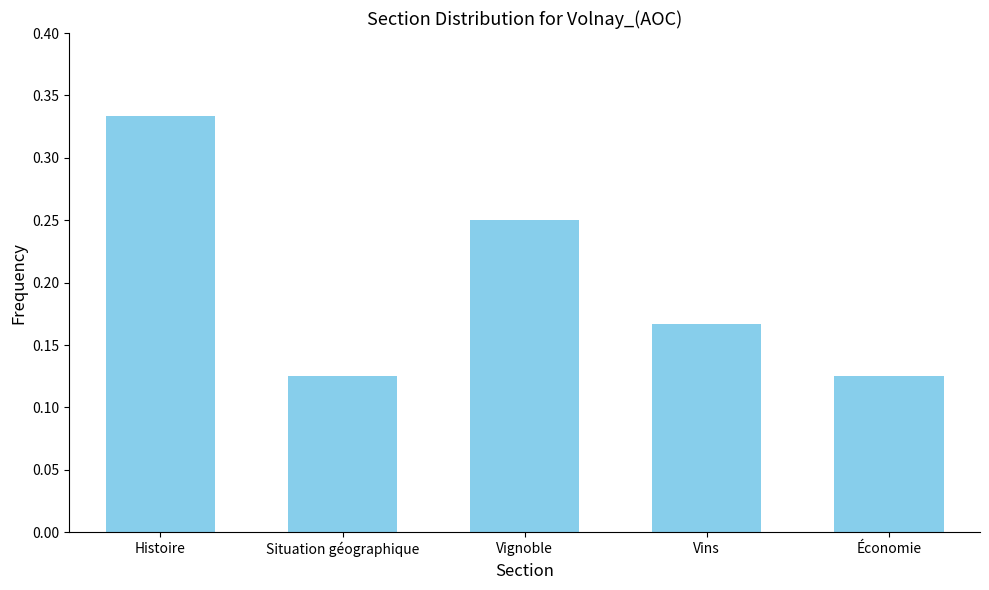

What position from the right is Histoire?

5